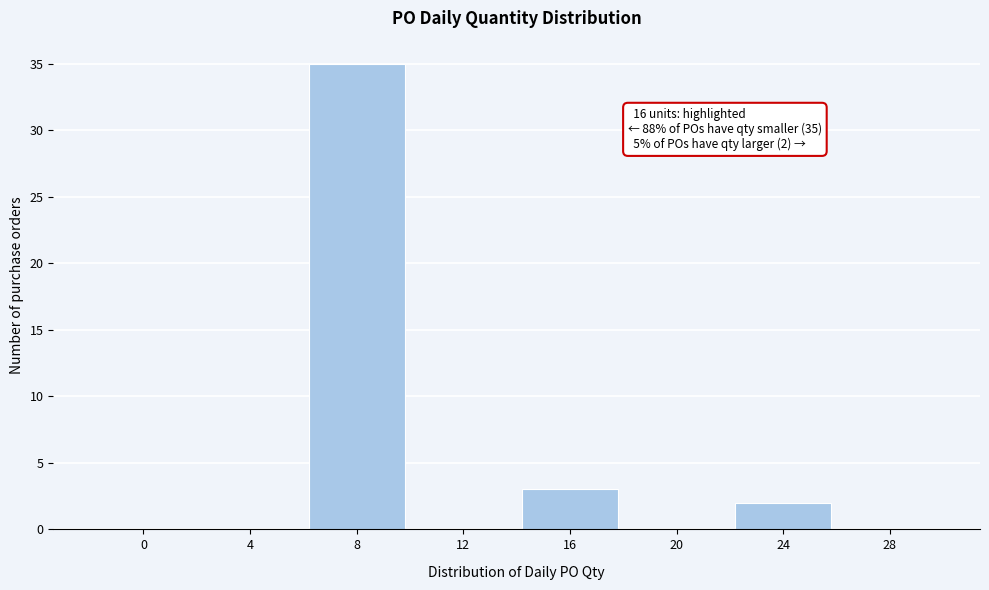

Reading left to right, extract all data points from this chart.

0=0	4=0	8=35	12=0	16=3	20=0	24=2	28=0